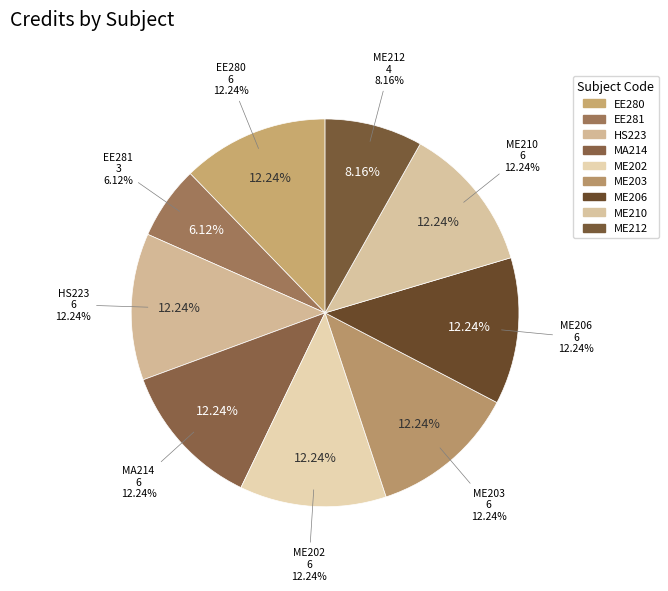

What is the change in value from EE280 to EE281?

-3